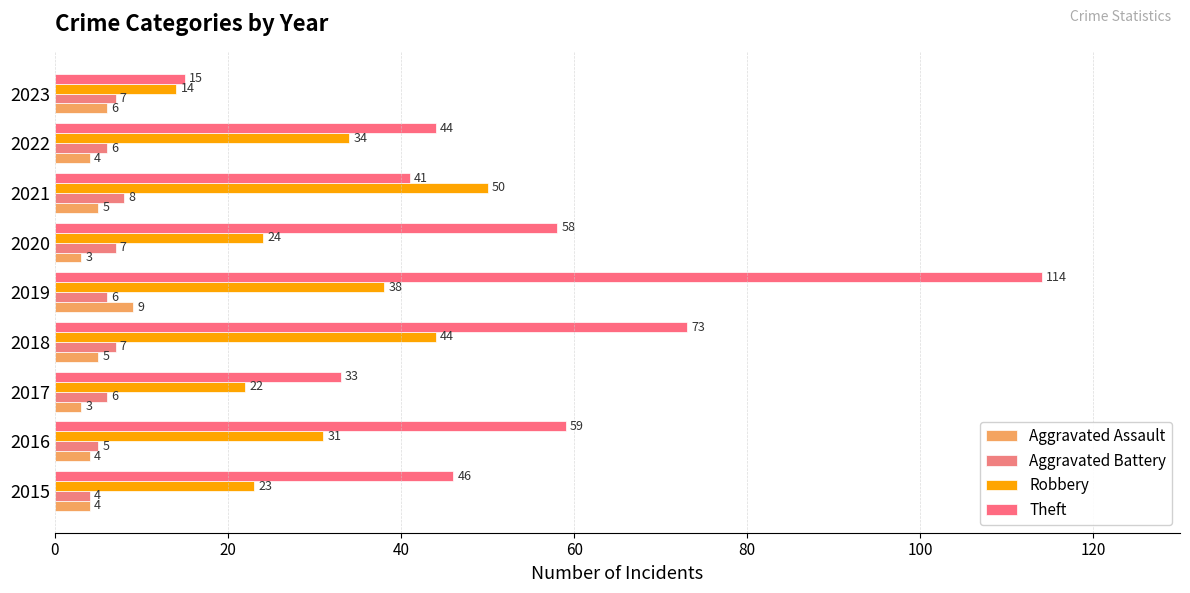

At which category is the sum across all series the highest?

2019